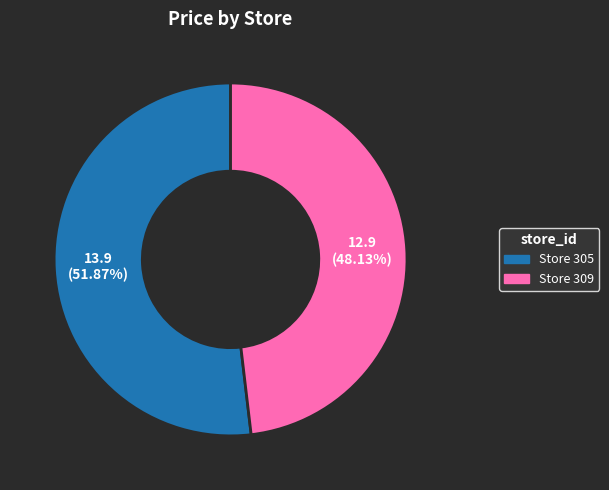

Is there a majority slice in this chart?

Yes